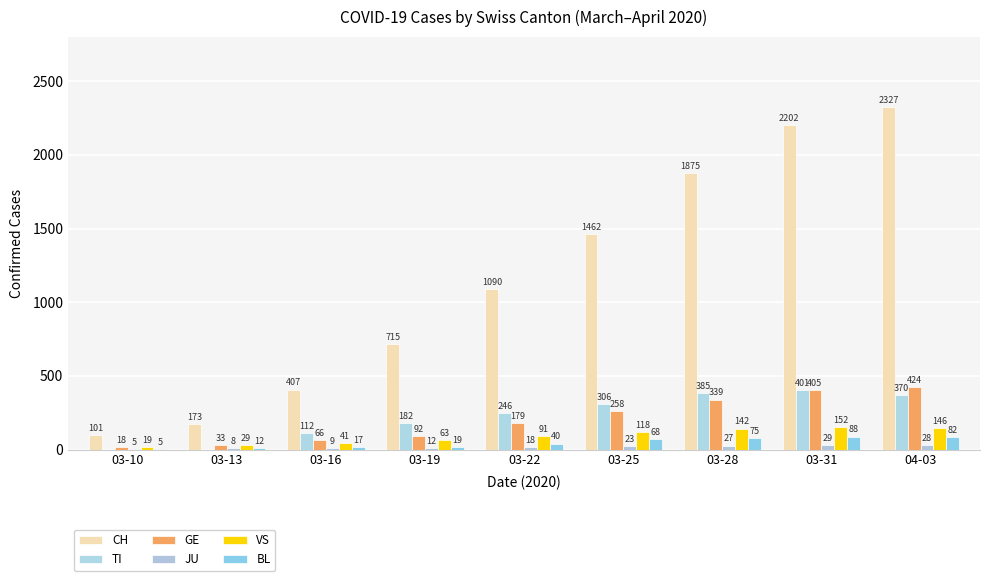

Rank the series at 03-10 from lowest to highest value.

TI, JU, BL, GE, VS, CH